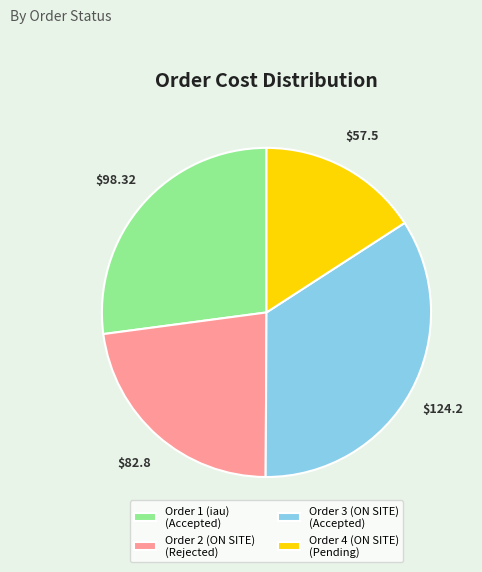

Between Order 1 (iau) and Order 3 (ON SITE), which is larger?

Order 3 (ON SITE)